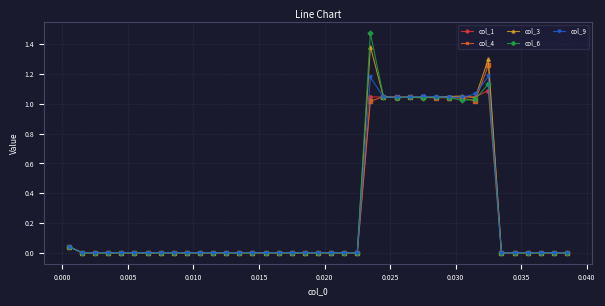

How many data points does each series have?

39